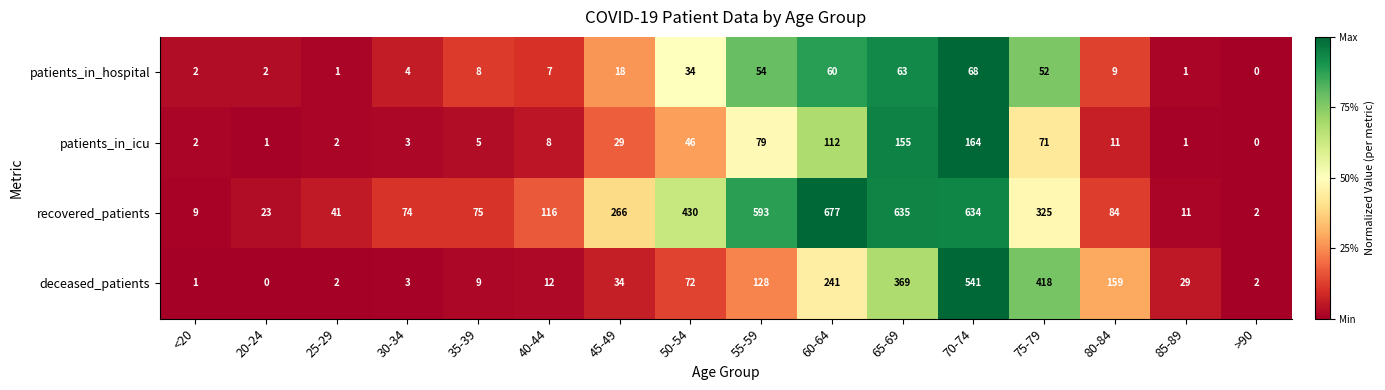

What is the sum of all patients_in_icu values?

689